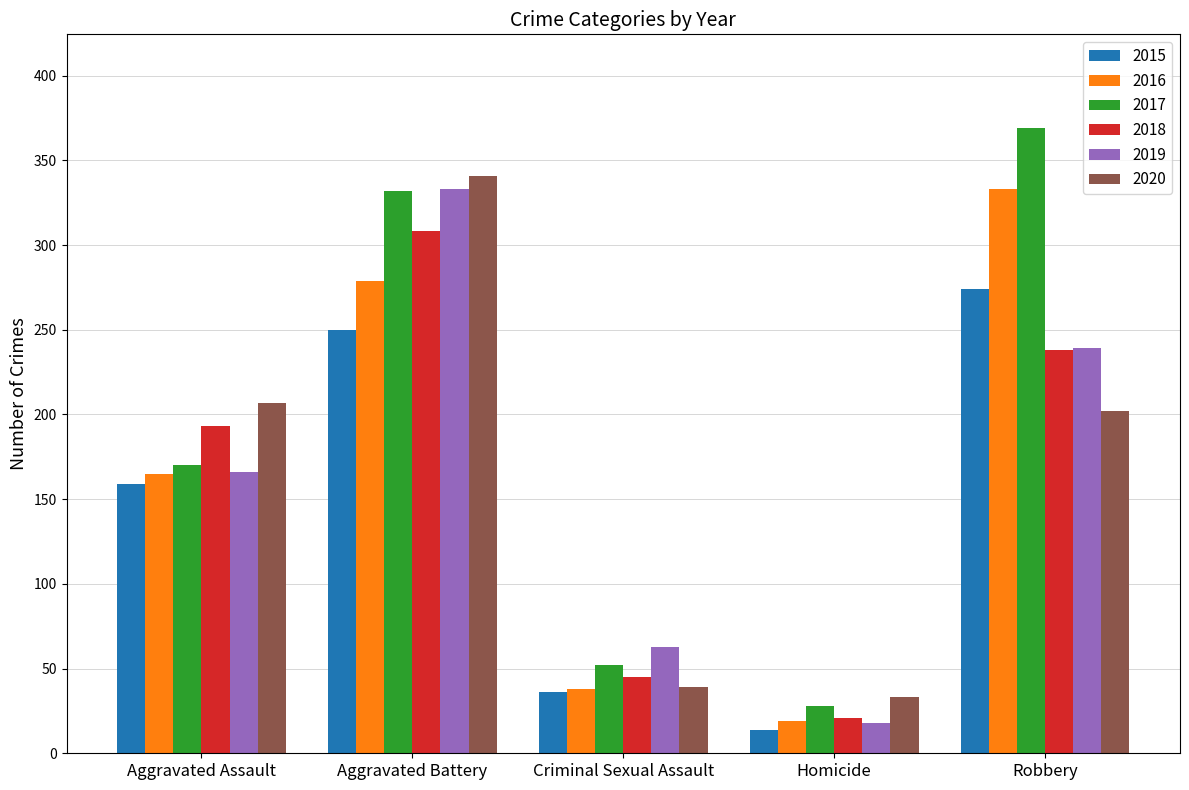

The 2016 series shows 279 at Aggravated Battery. True or false?

True